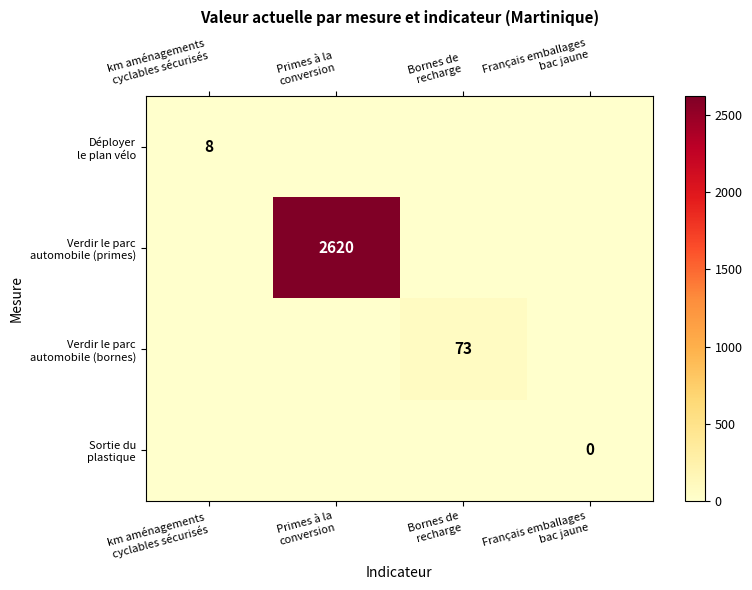

What is the sum of all Verdir le parc automobile (bornes) values?

73